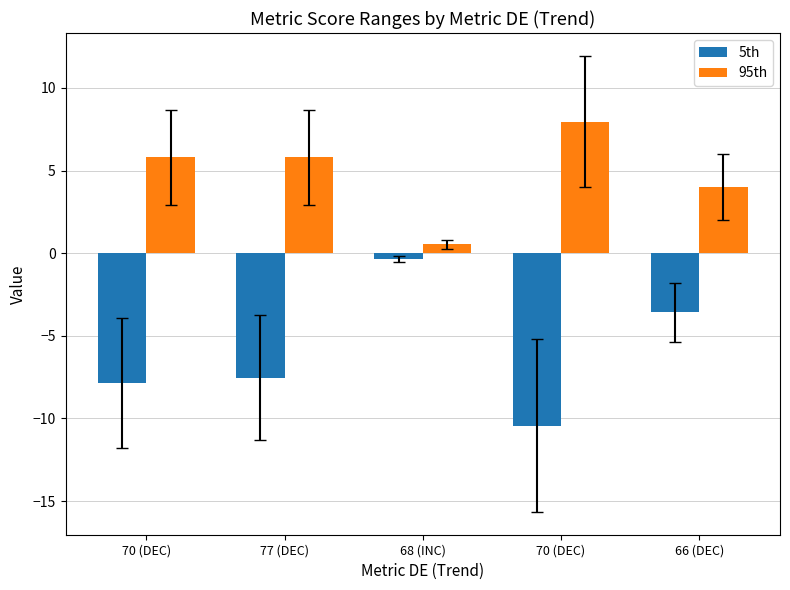

How many data points does each series have?

5